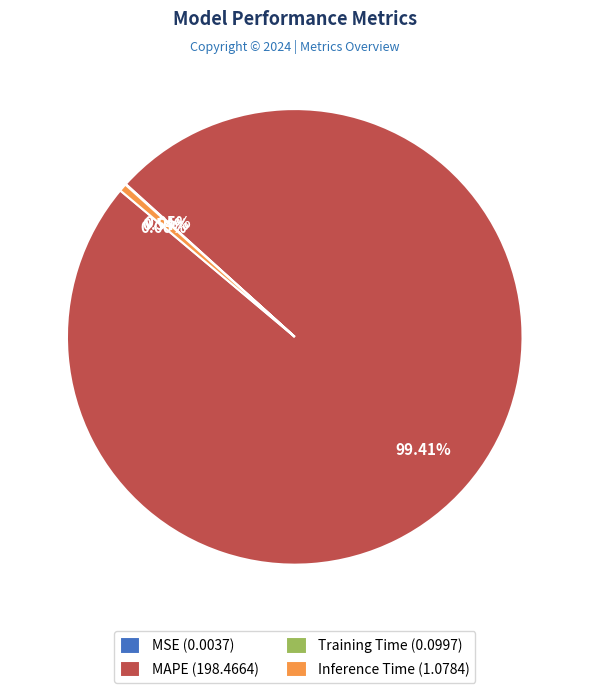

Is there any slice that represents more than half of the pie?

Yes